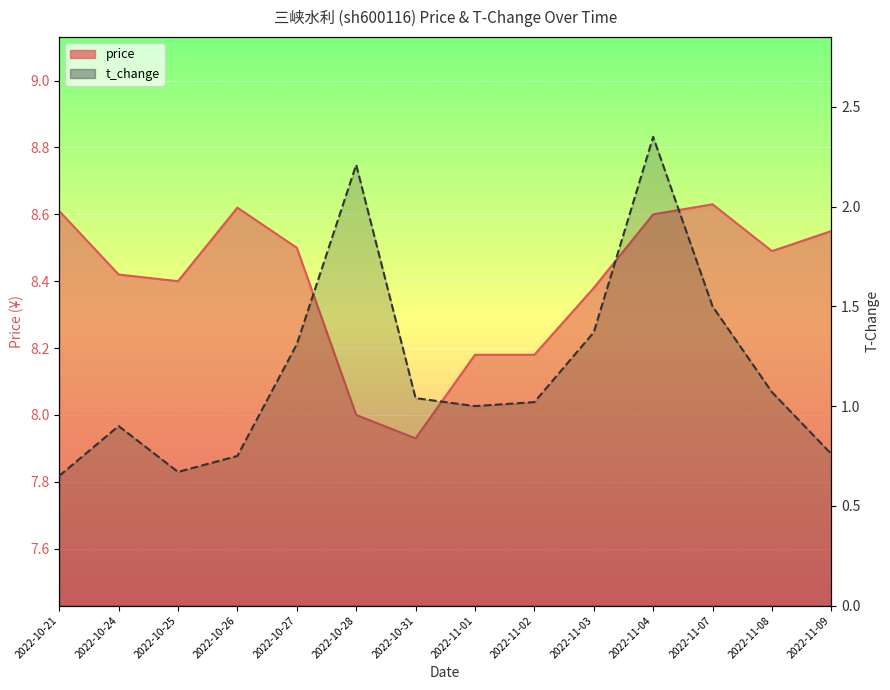

Count the number of data series in this chart.

2